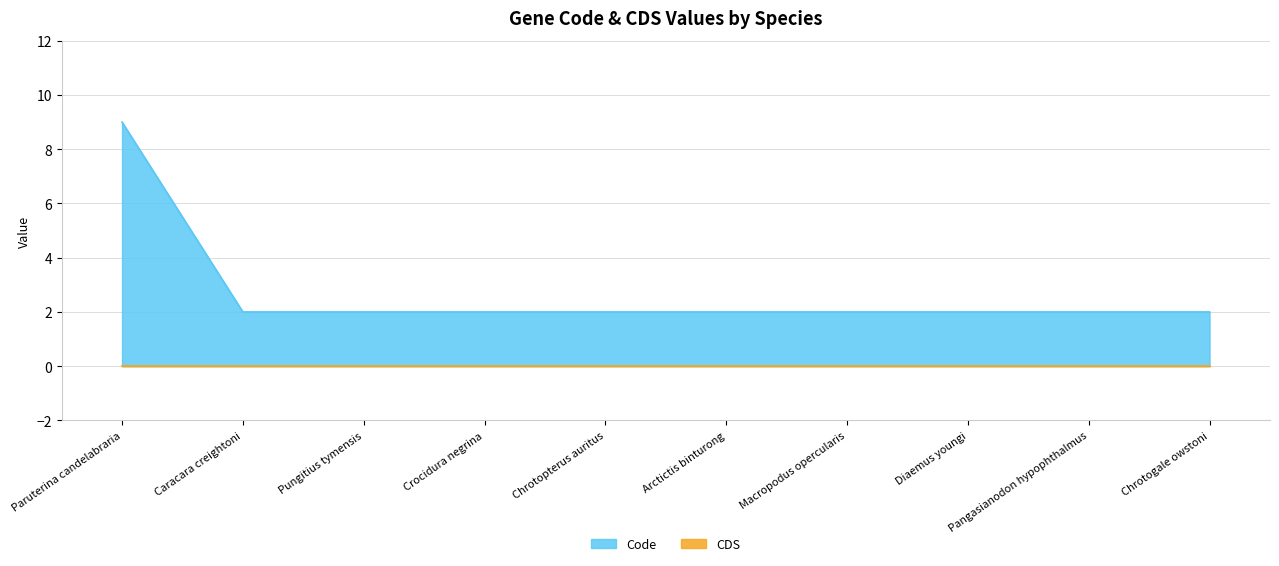

Does the chart have visible grid lines?

Yes